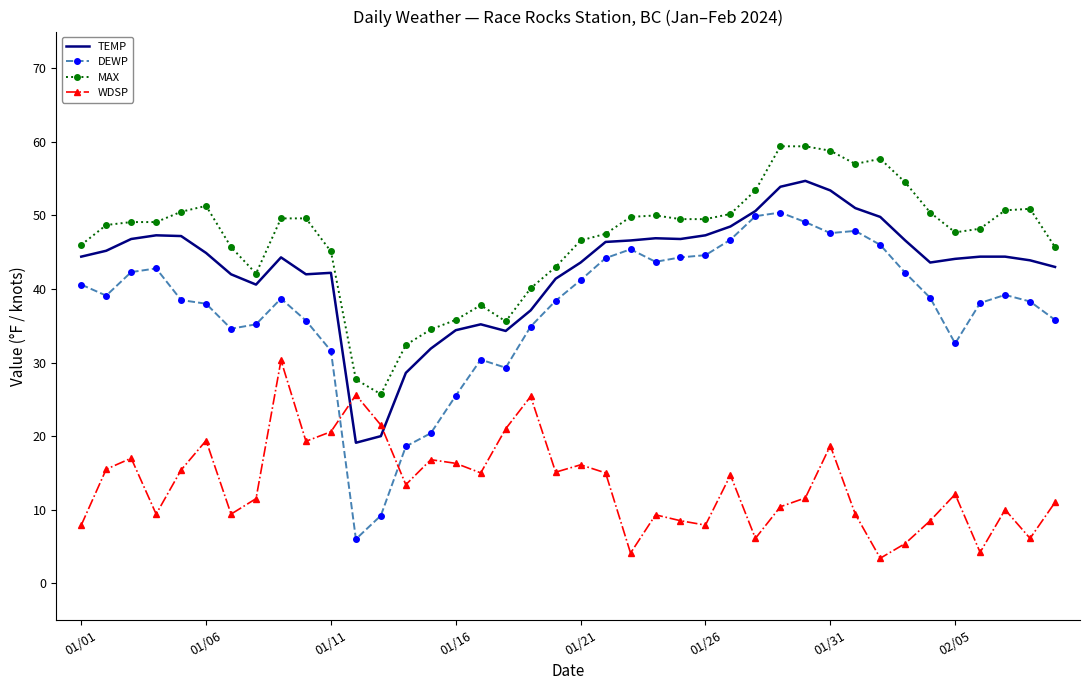

Which series has the largest range (max minus min)?

DEWP